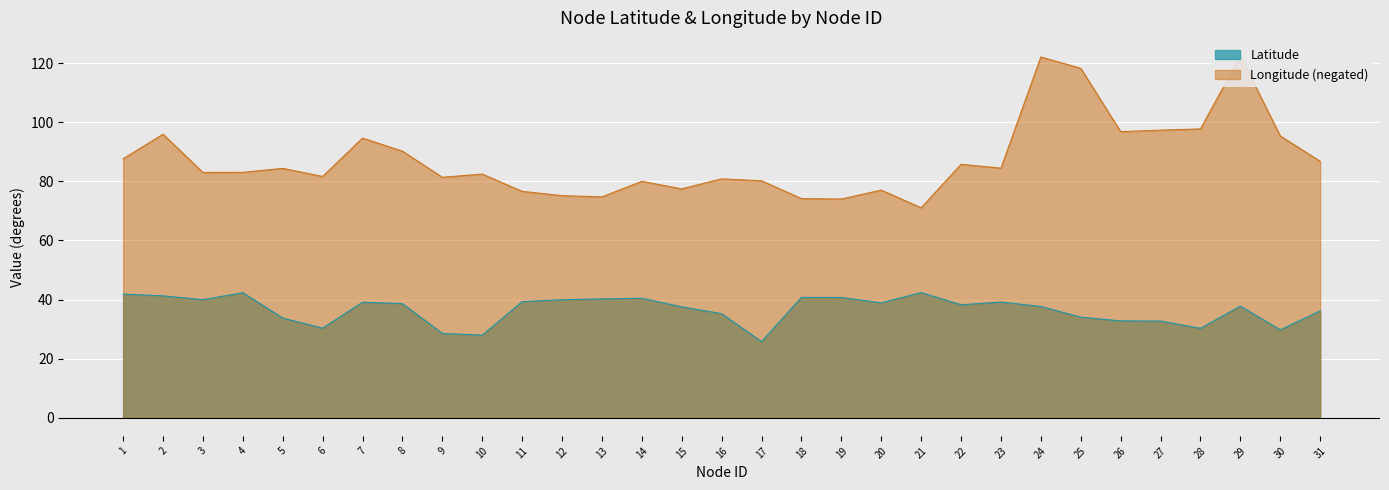

True or false: Longitude and Latitude cross at least once.

False